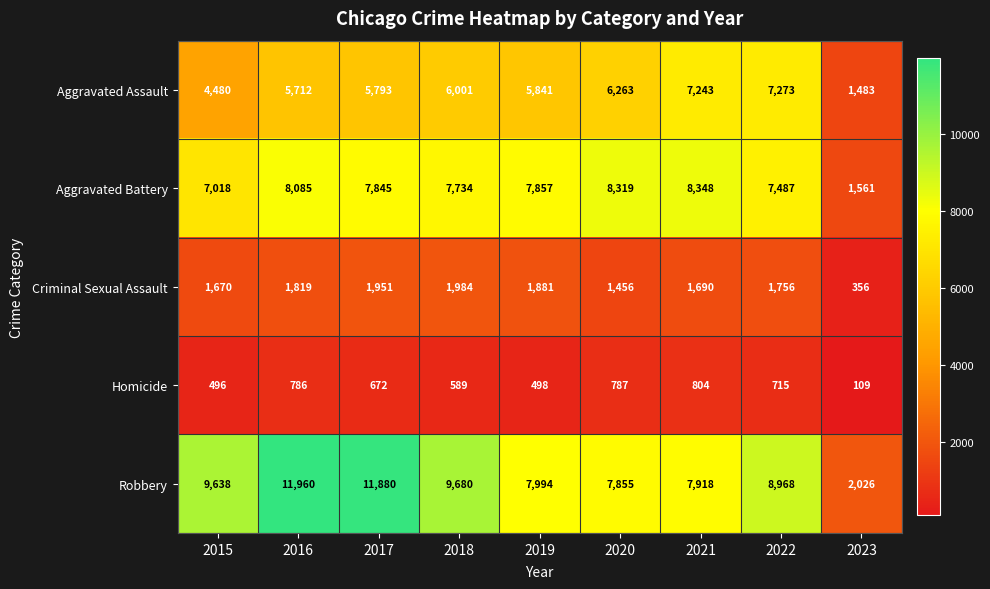

Read the Robbery value at 2018.

9680